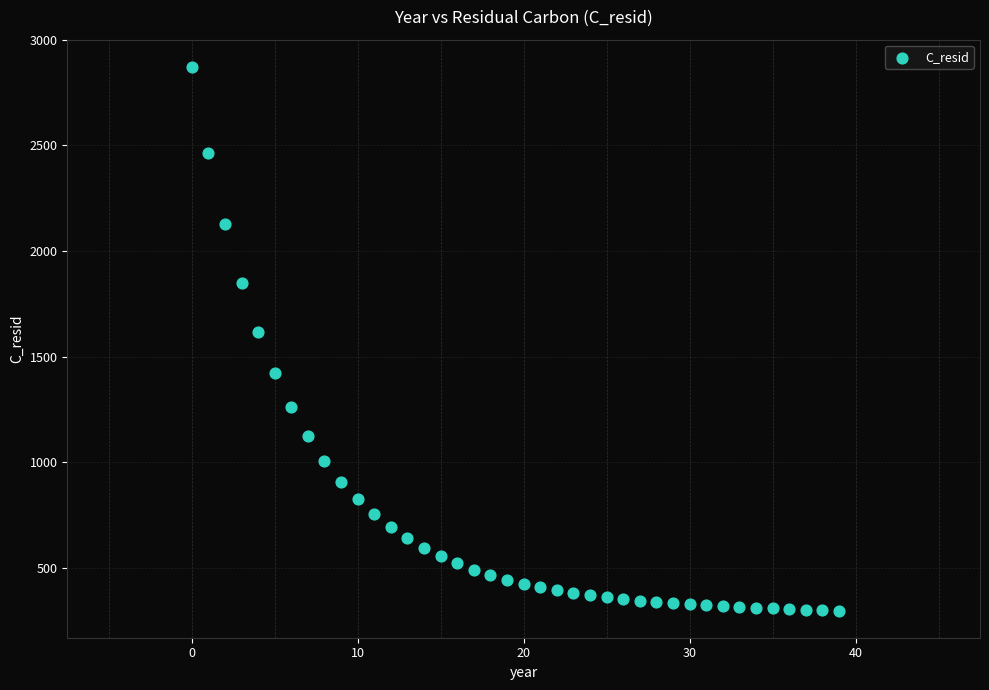

What Y value in the scatter plot is closest to 1585?

1616.4